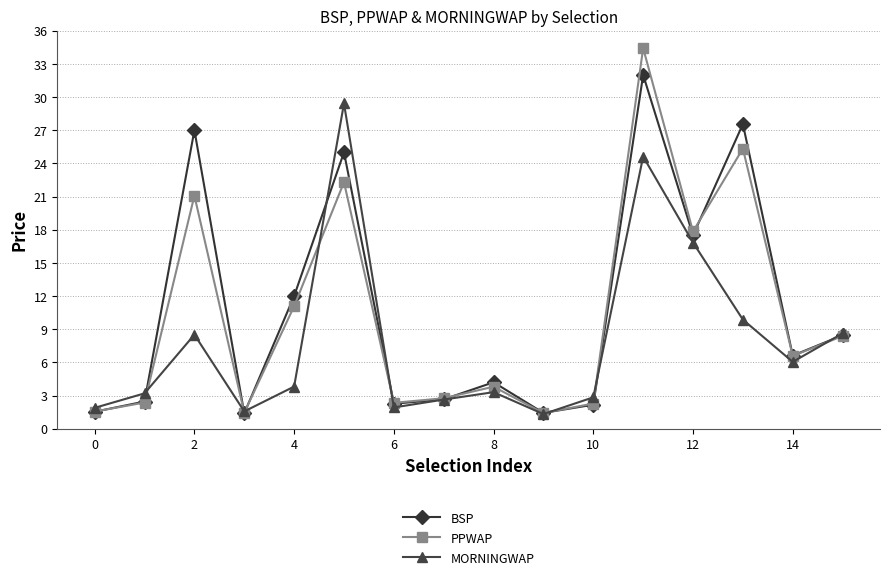

Count the number of categories in the chart.

16